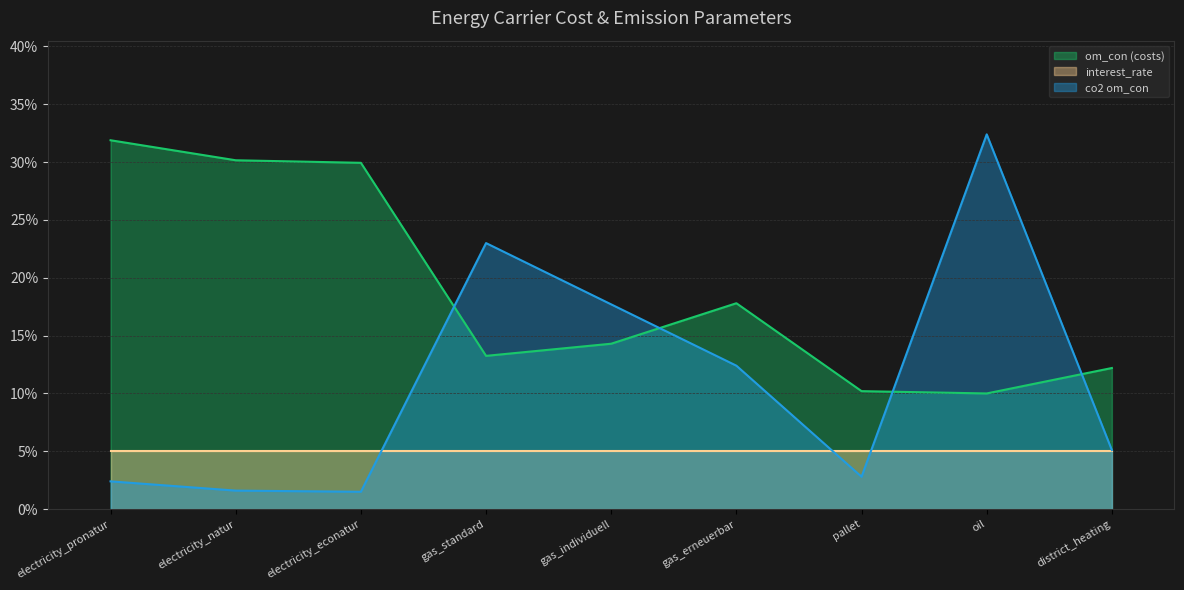

What is the difference between the second highest and second lowest values in the om_con (costs) series?

0.2